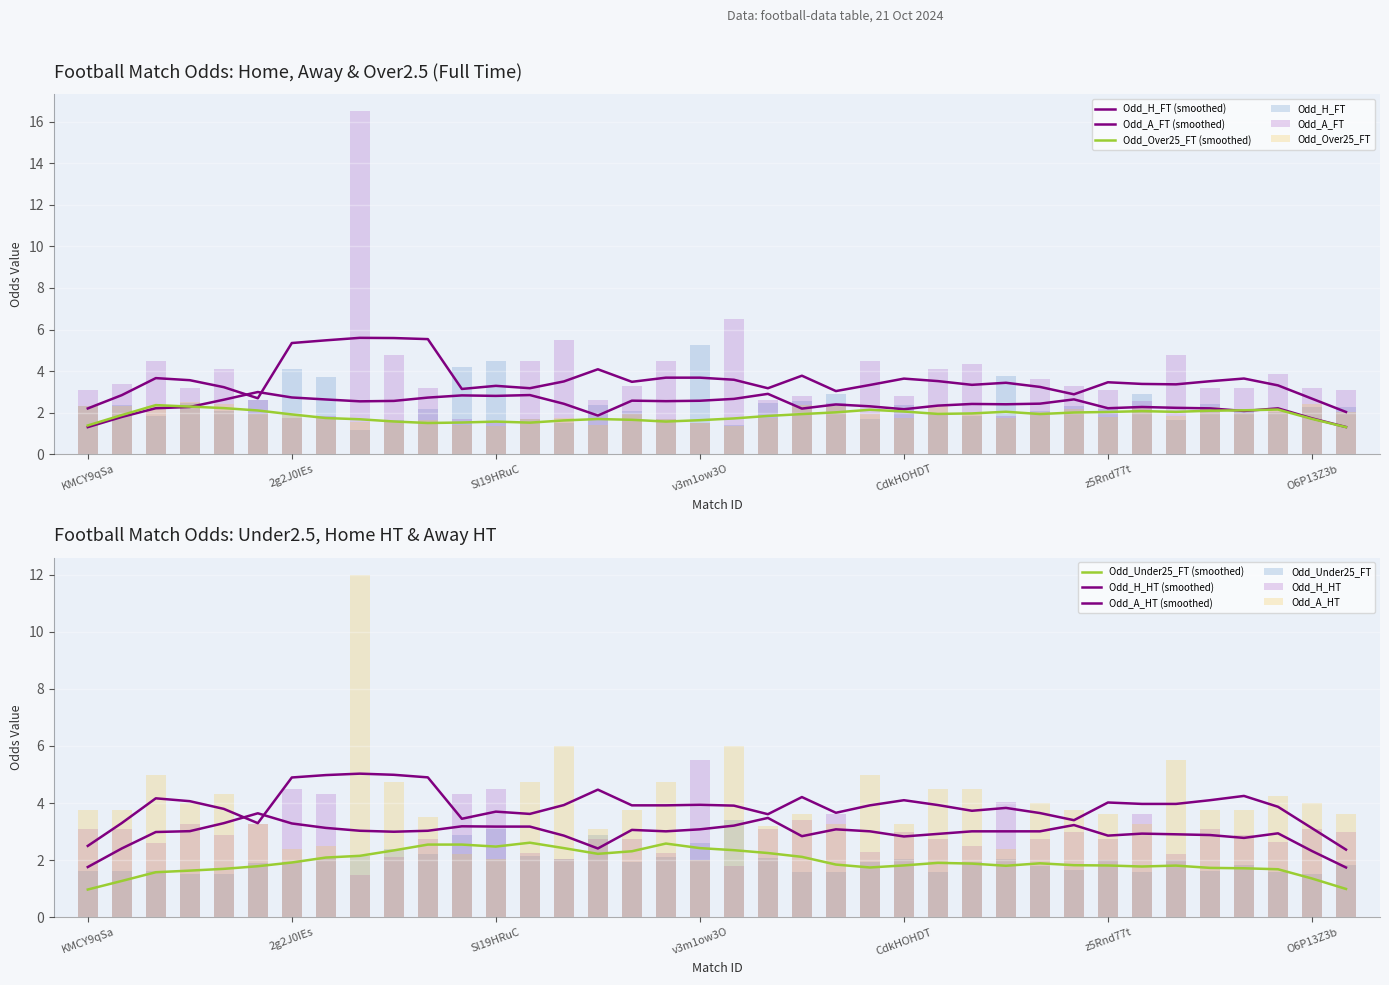

Reading right to left, what are all the values shown in this chart?

Odd_H_FT: 2.2	2.2	2.0	2.1	2.4	1.6	2.9	2.1	2.3	2.1	3.8	1.9	2.0	2.4	1.7	2.9	2.5	2.5	1.4	5.2	1.7	2.1	2.4	1.5	1.7	4.5	4.2	2.1	1.6	1.1	3.7	4.1	2.6	2.1	2.5	1.9	2.4	2.3
Odd_A_FT: 3.1	3.2	3.9	3.2	3.2	4.8	2.5	3.1	3.3	3.6	1.9	4.3	4.1	2.8	4.5	2.5	2.8	2.6	6.5	1.5	4.5	3.3	2.6	5.5	4.5	1.6	1.7	3.2	4.8	16.5	1.8	1.7	2.6	4.1	3.2	4.5	3.4	3.1
Odd_Over25_FT: 2.0	2.4	2.1	2.0	2.2	1.9	2.3	1.8	2.1	2.0	1.7	1.9	2.4	1.8	1.9	2.3	2.4	1.7	1.3	1.5	1.7	1.9	1.4	1.8	1.7	1.4	1.4	1.6	1.5	1.6	1.7	1.9	1.9	2.4	2.5	2.3	2.3	2.3
Odd_Under25_FT: 1.8	1.5	1.6	1.8	1.6	2.0	1.6	2.0	1.7	1.8	2.0	1.9	1.6	2.0	1.9	1.6	1.6	2.1	3.4	2.6	2.1	1.9	2.9	2.0	2.1	3.1	2.9	2.2	2.4	2.1	2.1	1.9	1.9	1.5	1.5	1.6	1.6	1.6
Odd_H_HT: 3.0	3.1	2.6	2.9	3.1	2.2	3.6	2.8	3.0	2.8	4.0	2.5	2.8	3.0	2.3	3.6	3.4	3.1	1.8	5.5	2.2	2.8	2.8	2.0	2.2	4.5	4.3	2.8	2.1	1.5	4.3	4.5	3.2	2.9	3.2	2.6	3.1	3.1
Odd_A_HT: 3.6	4.0	4.2	3.8	3.8	5.5	3.2	3.6	3.8	4.0	2.4	4.5	4.5	3.2	5.0	3.2	3.6	3.2	6.0	2.0	4.8	3.8	3.1	6.0	4.8	2.0	2.2	3.5	4.8	12.0	2.5	2.4	3.2	4.3	4.0	5.0	3.8	3.8